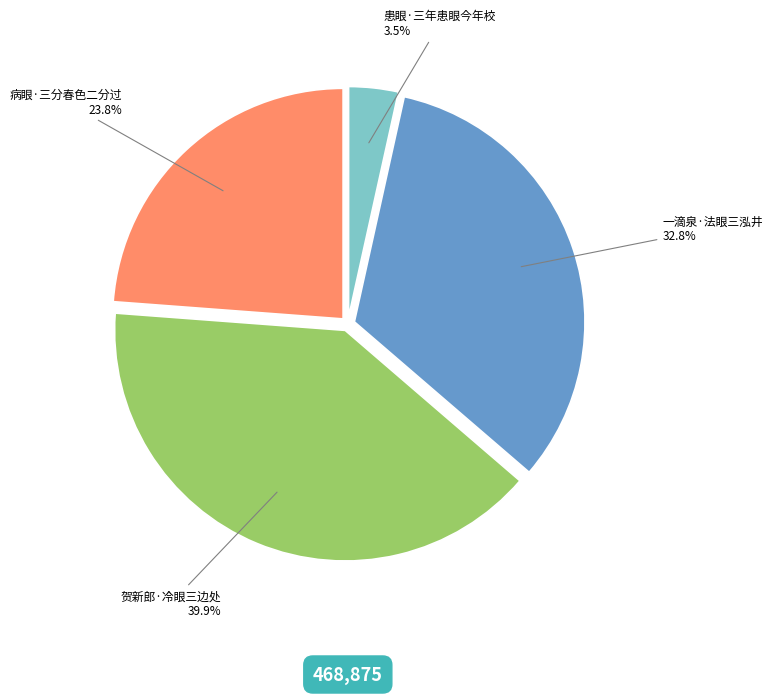

To the nearest percent, what portion does 一滴泉·法眼三泓井 represent?

33%